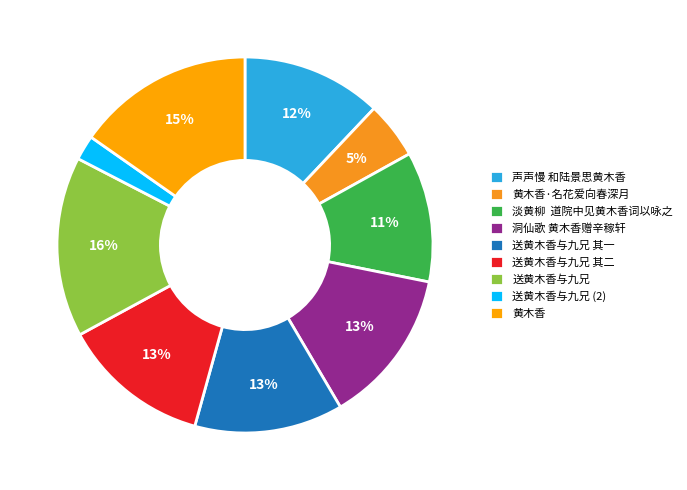

True or false: 送黄木香与九兄 其二 accounts for 2% of the total.

False